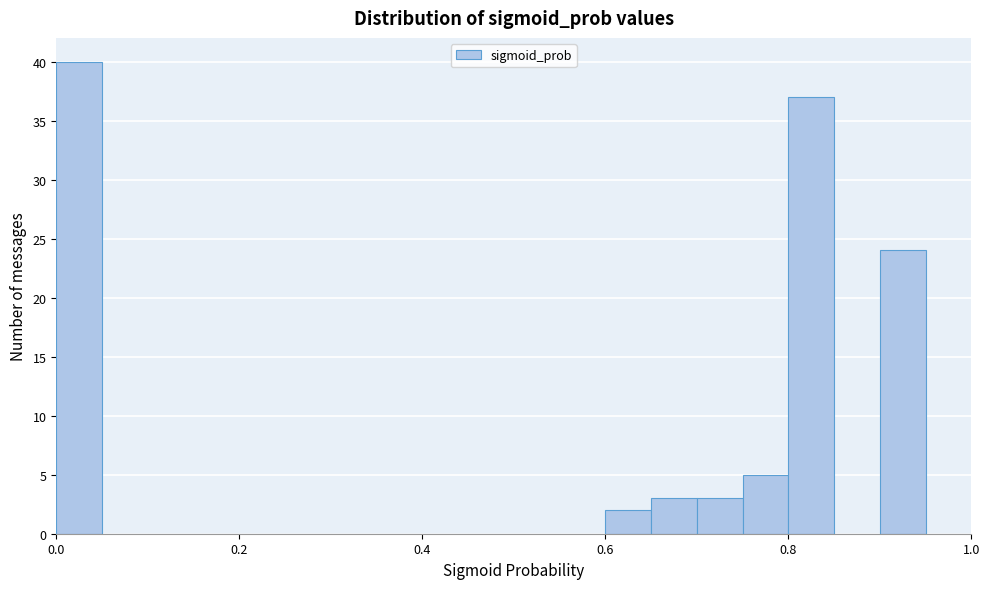

Around what value on the x-axis is the tallest bar? Give the approximate position of its centre, as read against the axis.

0.02